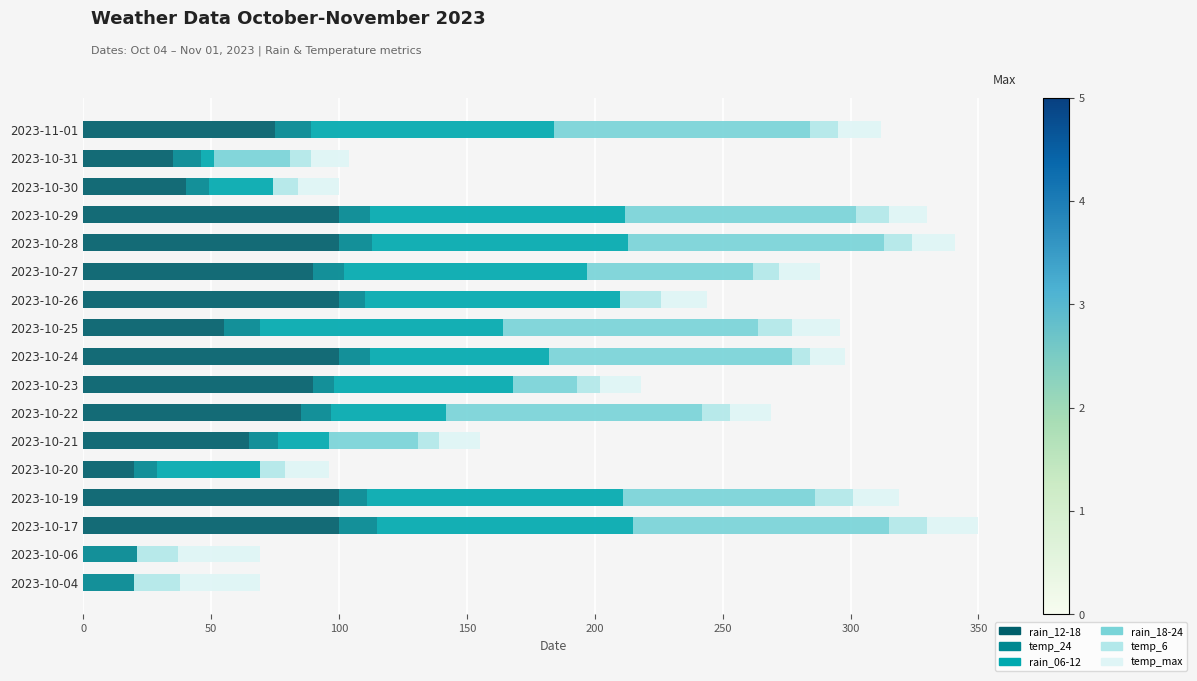

What is the total value across all series at 2023-10-23?

218